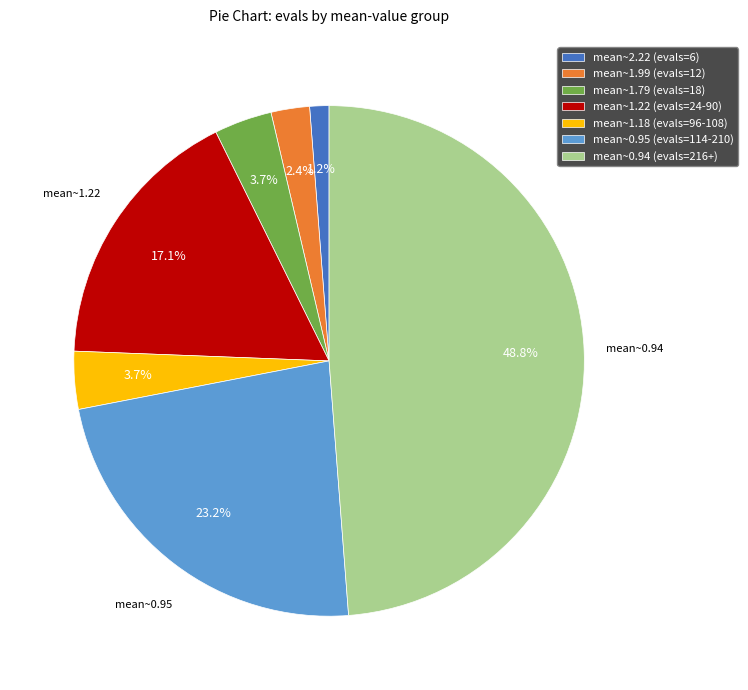

What portion of the pie excludes mean~2.22 (evals=6)?

98.8%